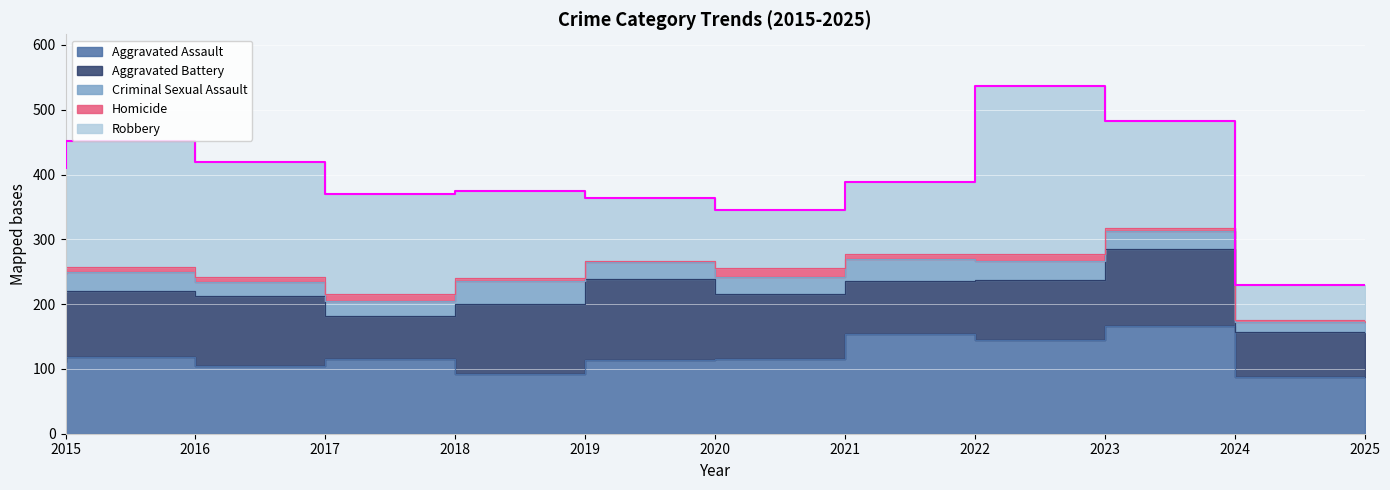

Rank the series at 2018 from lowest to highest value.

Homicide, Criminal Sexual Assault, Aggravated Battery, Aggravated Assault, Robbery